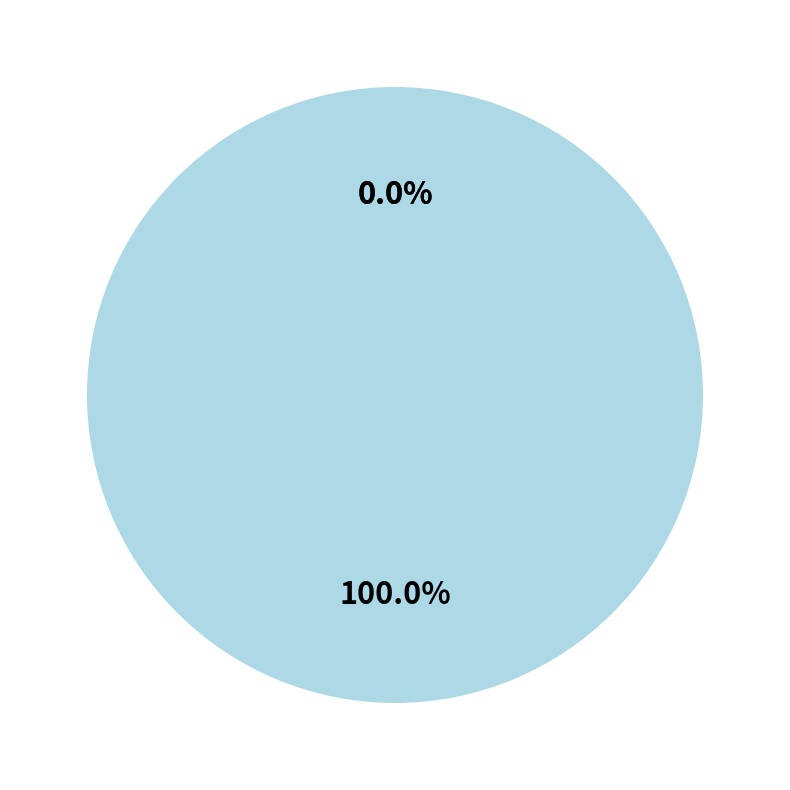

Does any single category account for the majority?

Yes